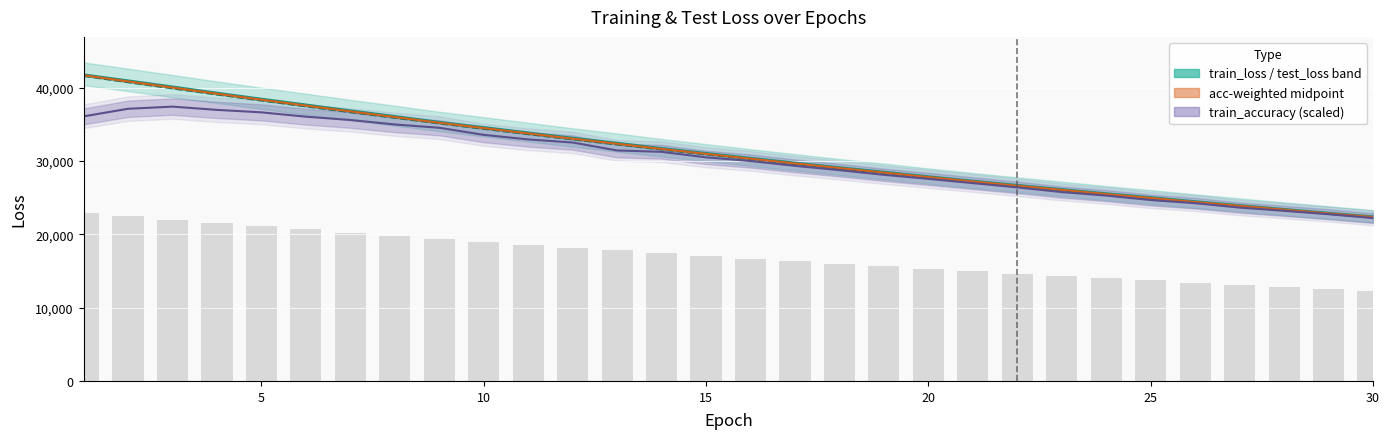

What is the average value of the test_loss series?

31244.5